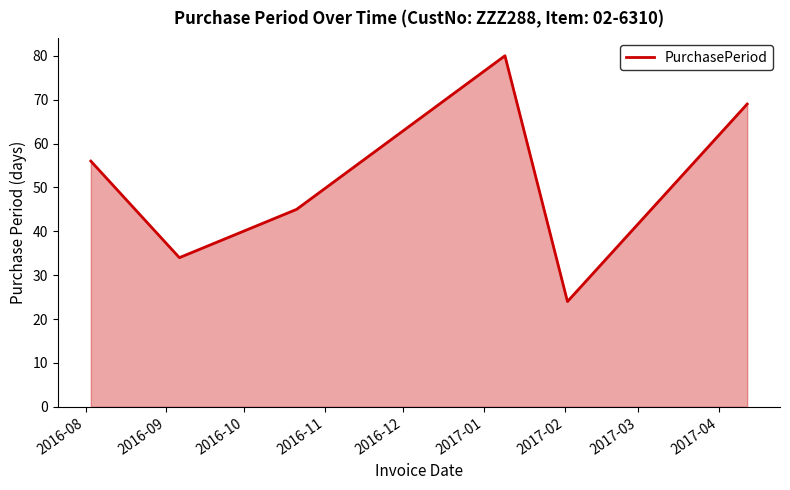

What is the average value?

51